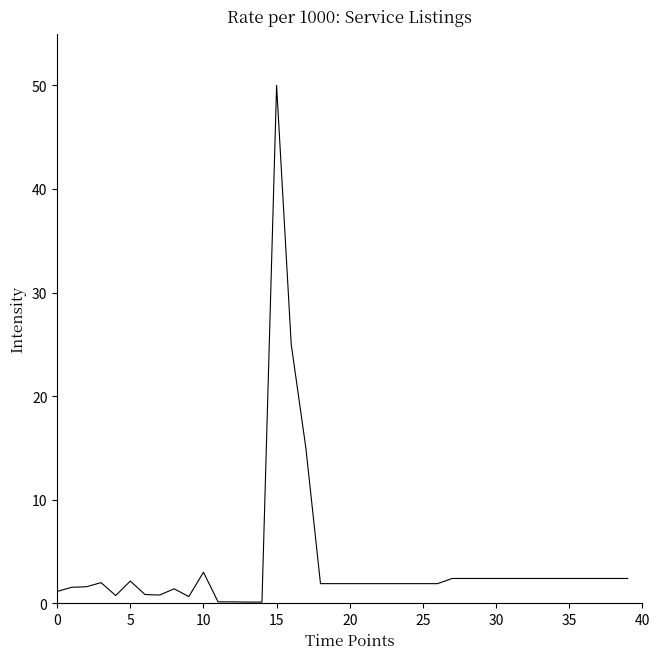

What is the greatest value displayed?

50.0